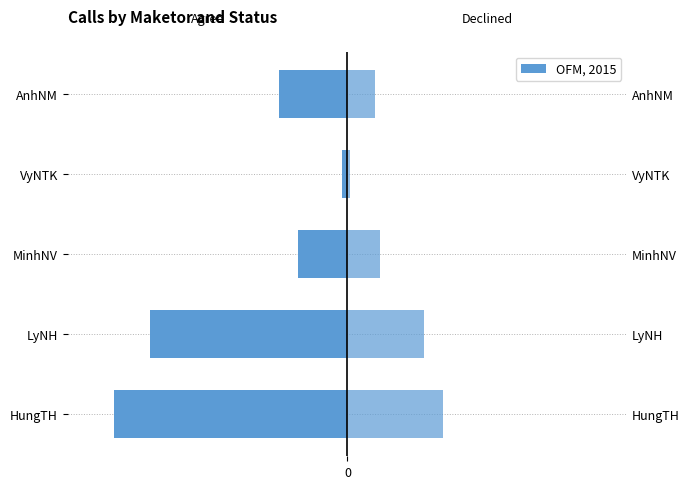

True or false: Declined has a value of 2 at VyNTK.

False